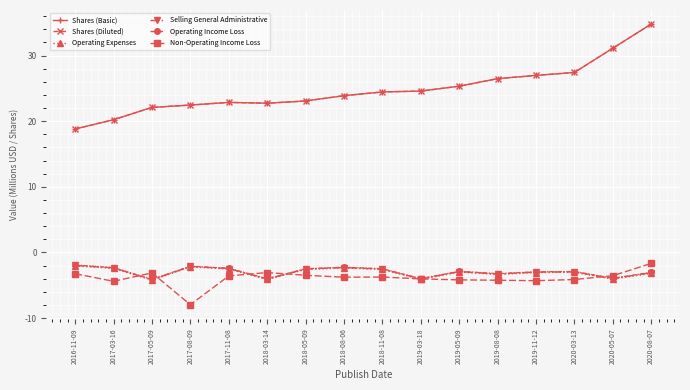

What is the value of the Operating Expenses point at the 15th from the left?

-4.1